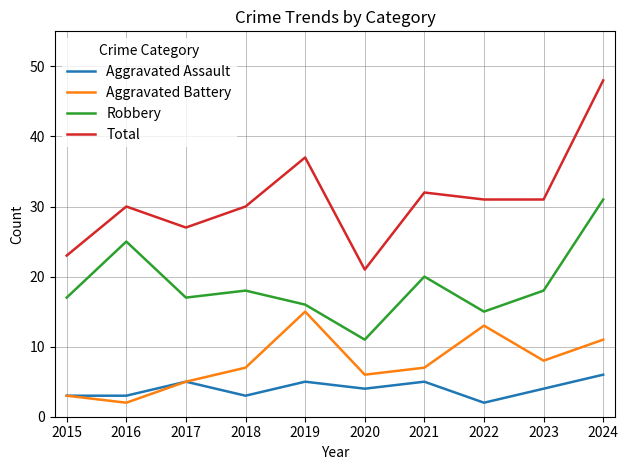

At which category does Total reach its first local peak?

2016